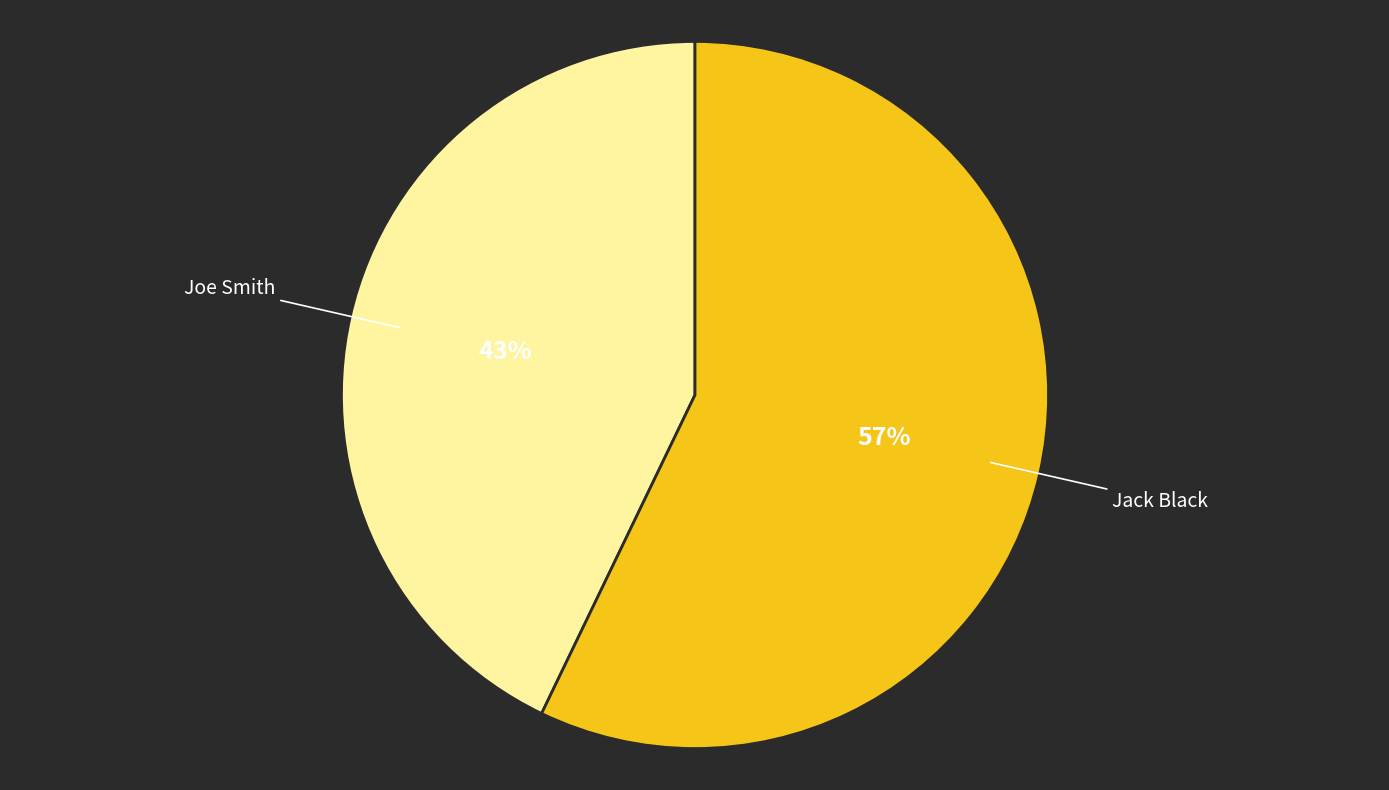

Which has a higher value, Jack Black or Joe Smith?

Jack Black